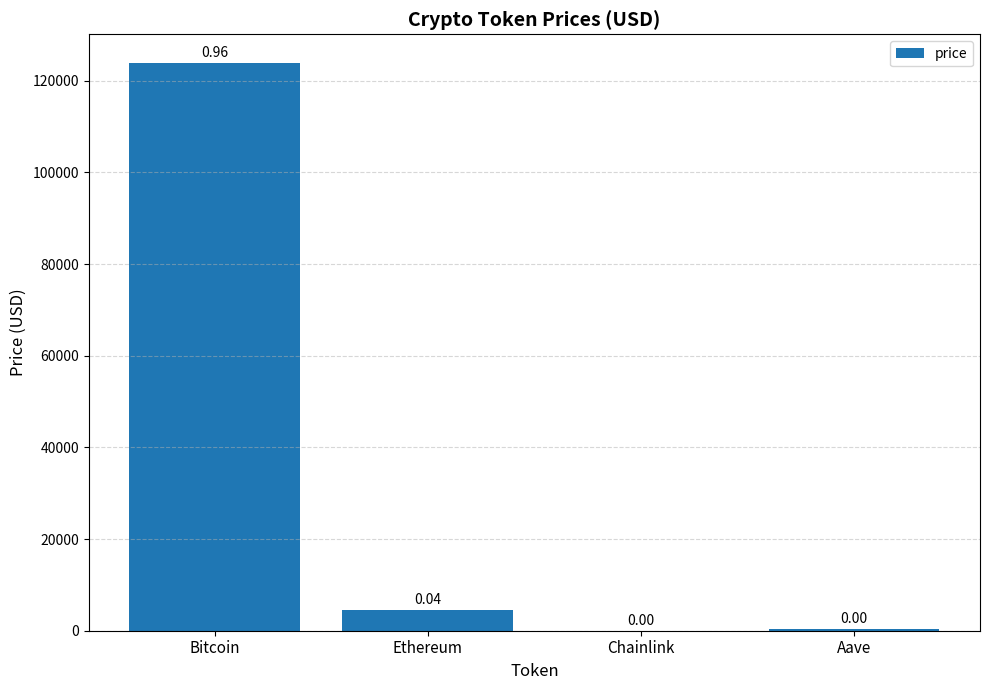

Reading left to right, list all the values displayed in this chart.

Bitcoin=123960.0	Ethereum=4571.2	Chainlink=22.2	Aave=290.7